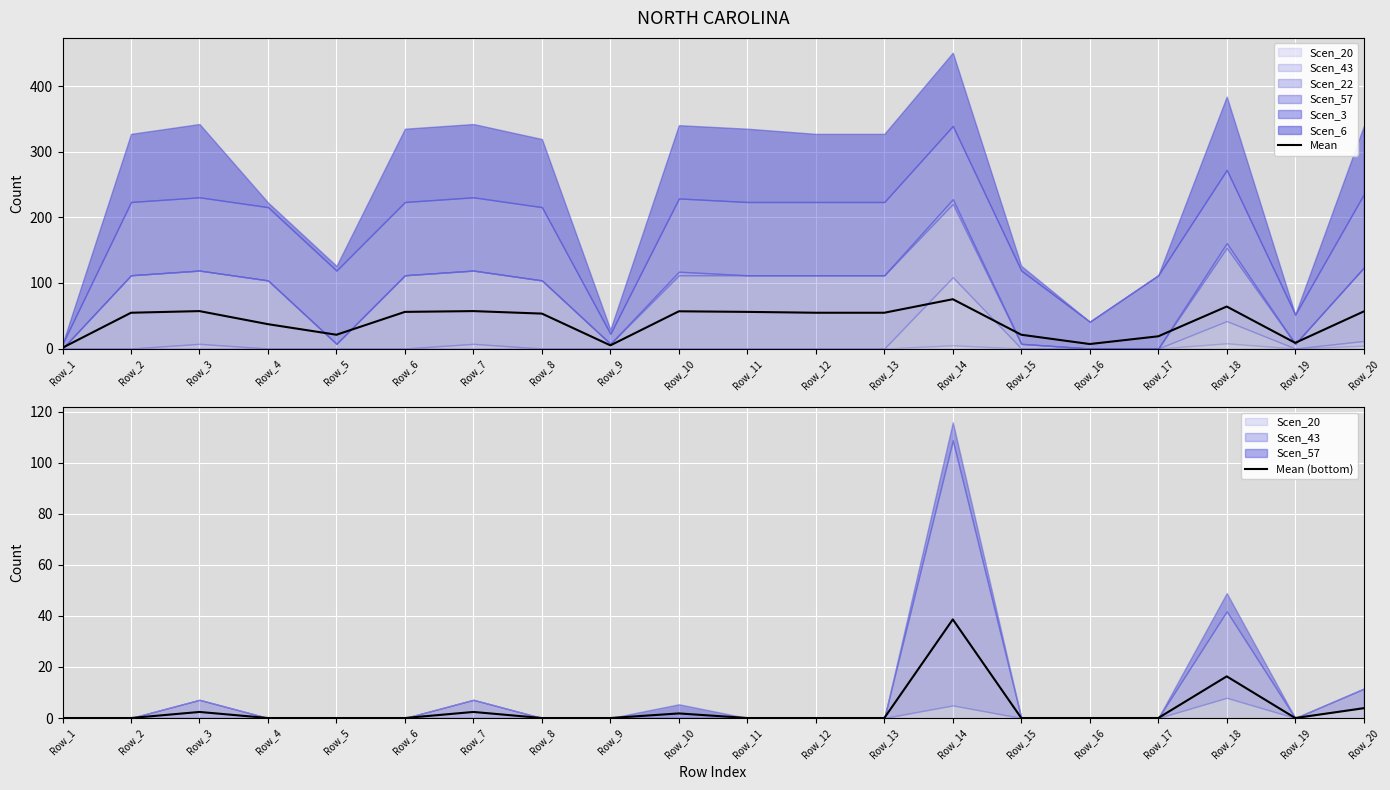

Which series changed the most between Row_10 and Row_13?

Mean